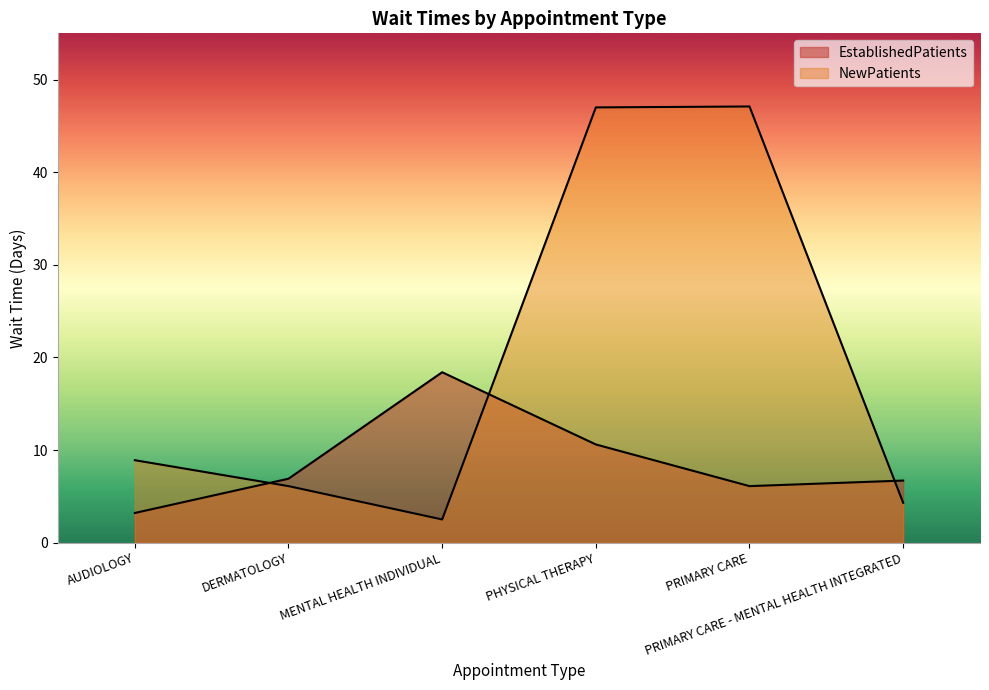

Where is NewPatients nearest to the value 24?

AUDIOLOGY